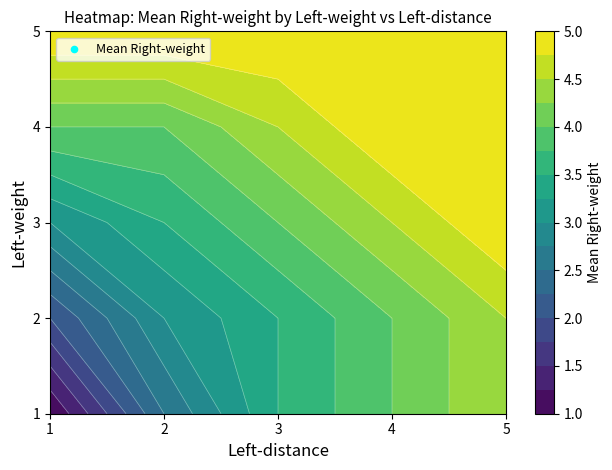

Rank the series at 1 from highest to lowest value.

5, 4, 3, 2, 1